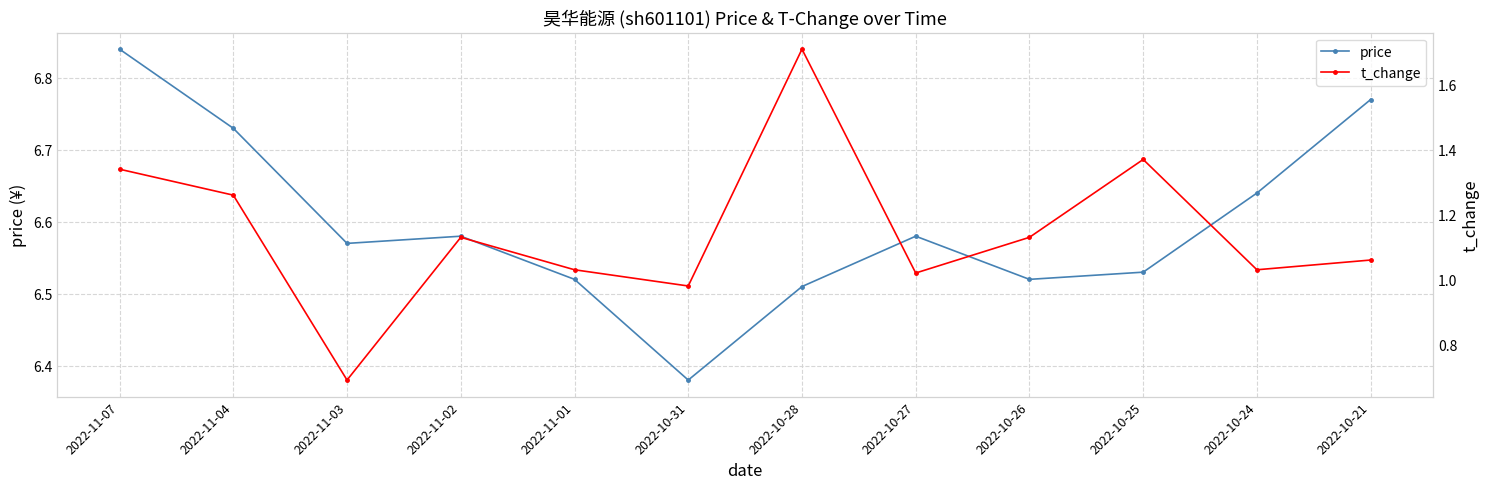

Reading right to left, transcribe all the data shown in this chart.

price: 6.8	6.6	6.5	6.5	6.6	6.5	6.4	6.5	6.6	6.6	6.7	6.8
t_change: 1.1	1.0	1.4	1.1	1.0	1.7	1.0	1.0	1.1	0.7	1.3	1.3